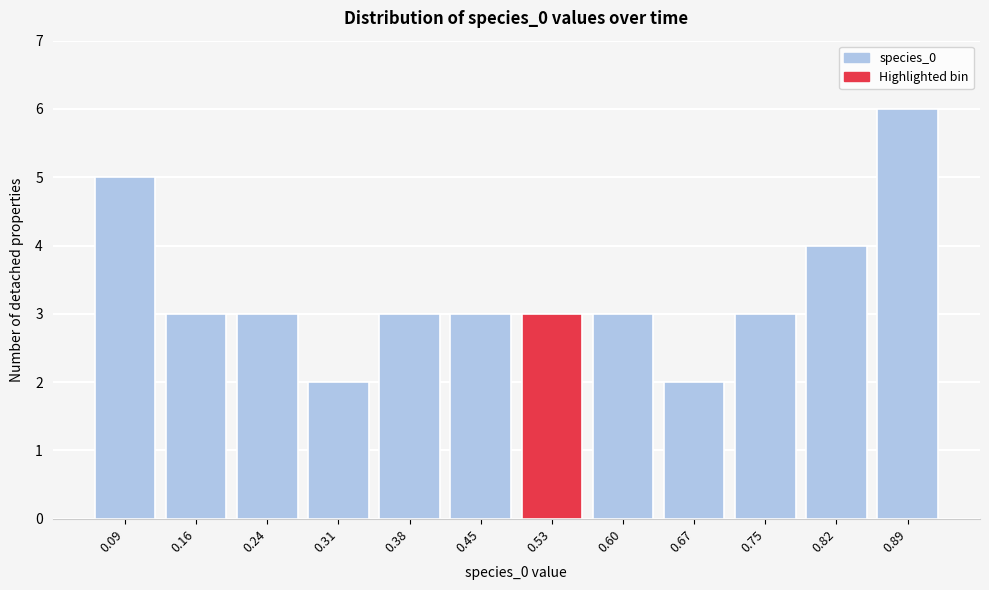

Reading left to right, list all the values displayed in this chart.

0.09=5	0.16=3	0.24=3	0.31=2	0.38=3	0.45=3	0.53=3	0.60=3	0.67=2	0.75=3	0.82=4	0.89=6